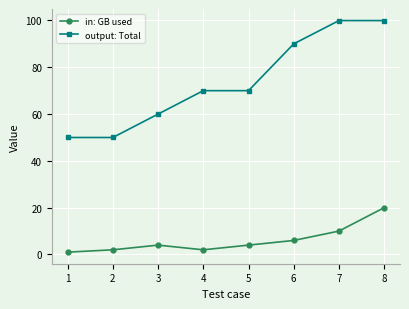

Rank the series by their average value, from lowest to highest.

in: GB used, output: Total